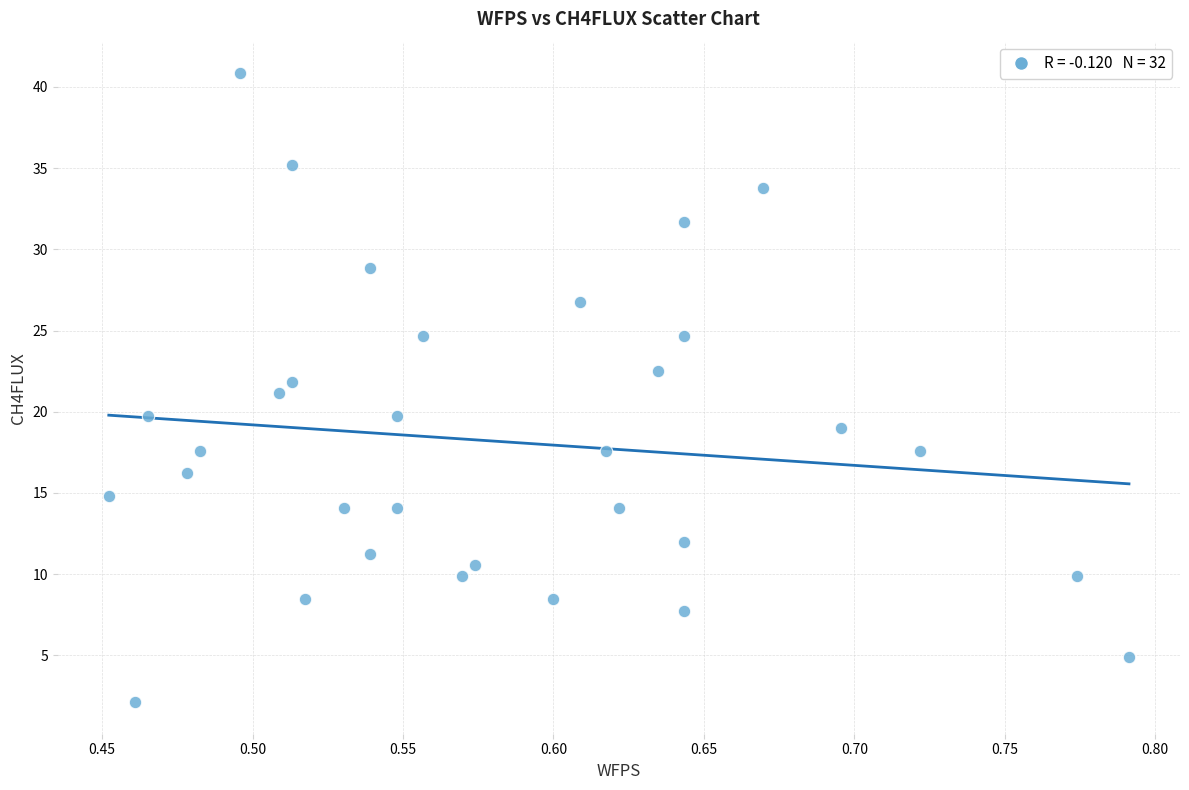

What is the range of X values (max minus min)?

0.3